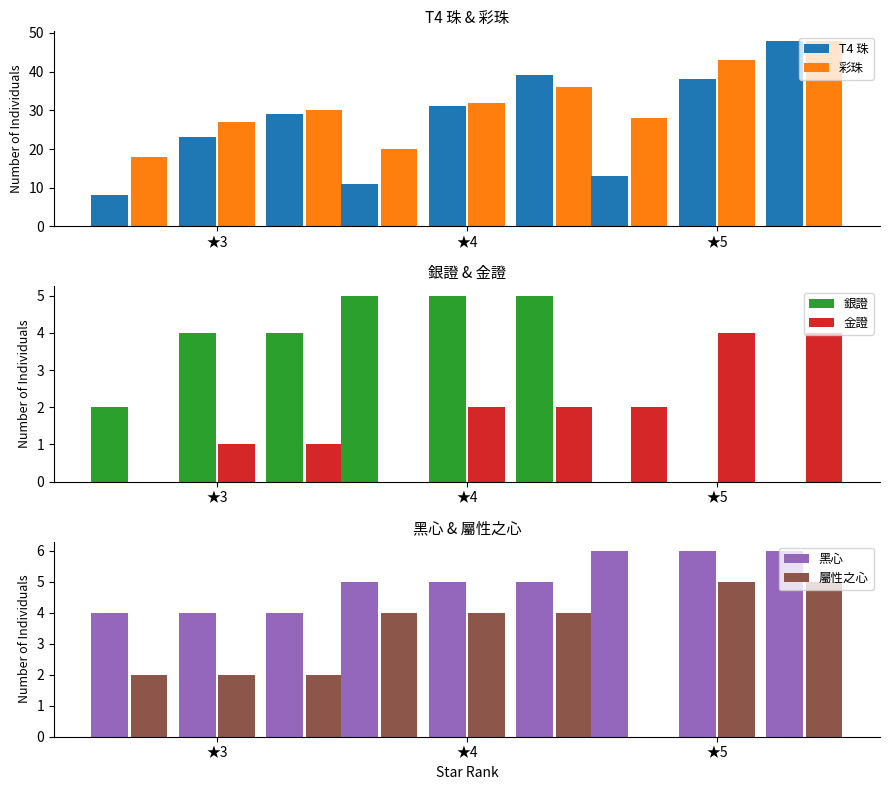

The value of 彩珠 at ★3 70 is 30. True or false?

True